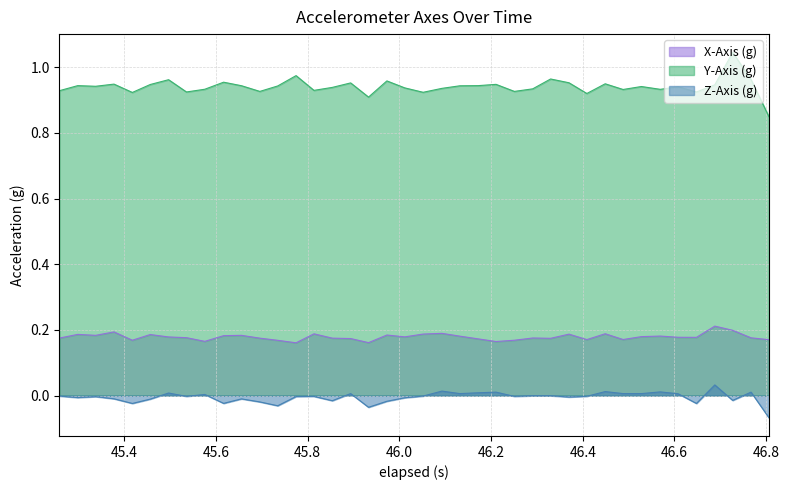

List the series in order of their peak value, highest first.

Y-Axis (g), X-Axis (g), Z-Axis (g)